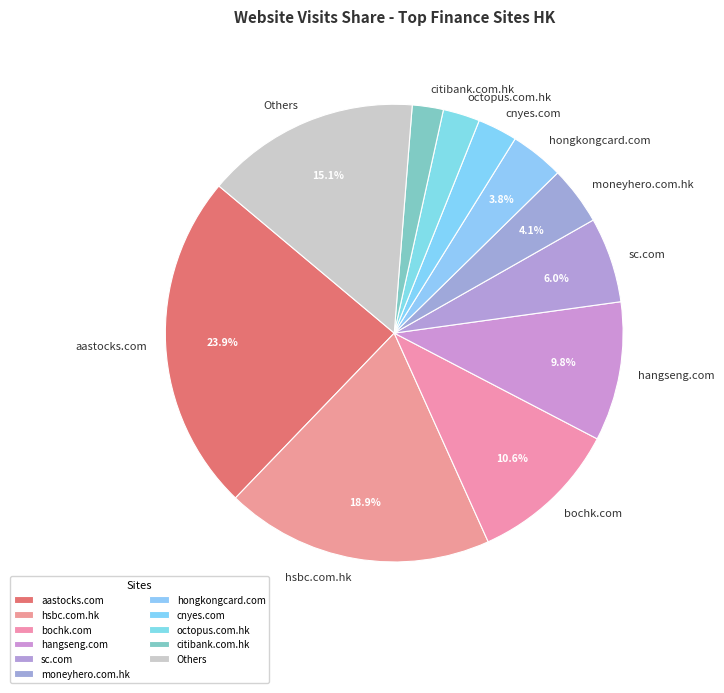

How many slices are in this pie chart?

11